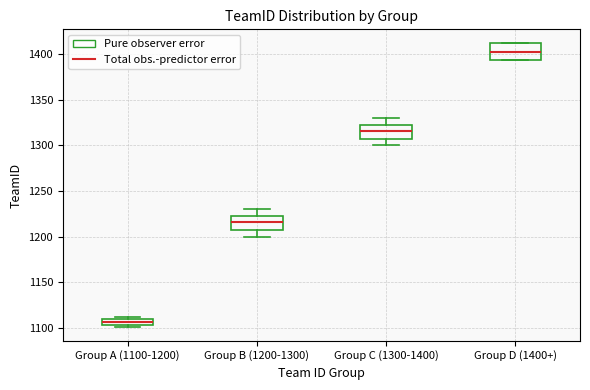

Where does the median line of the box for Group B (1200-1300) sit on the y-axis? The values are not printed on the chart, so give them approximately, as read against the axis.

1215